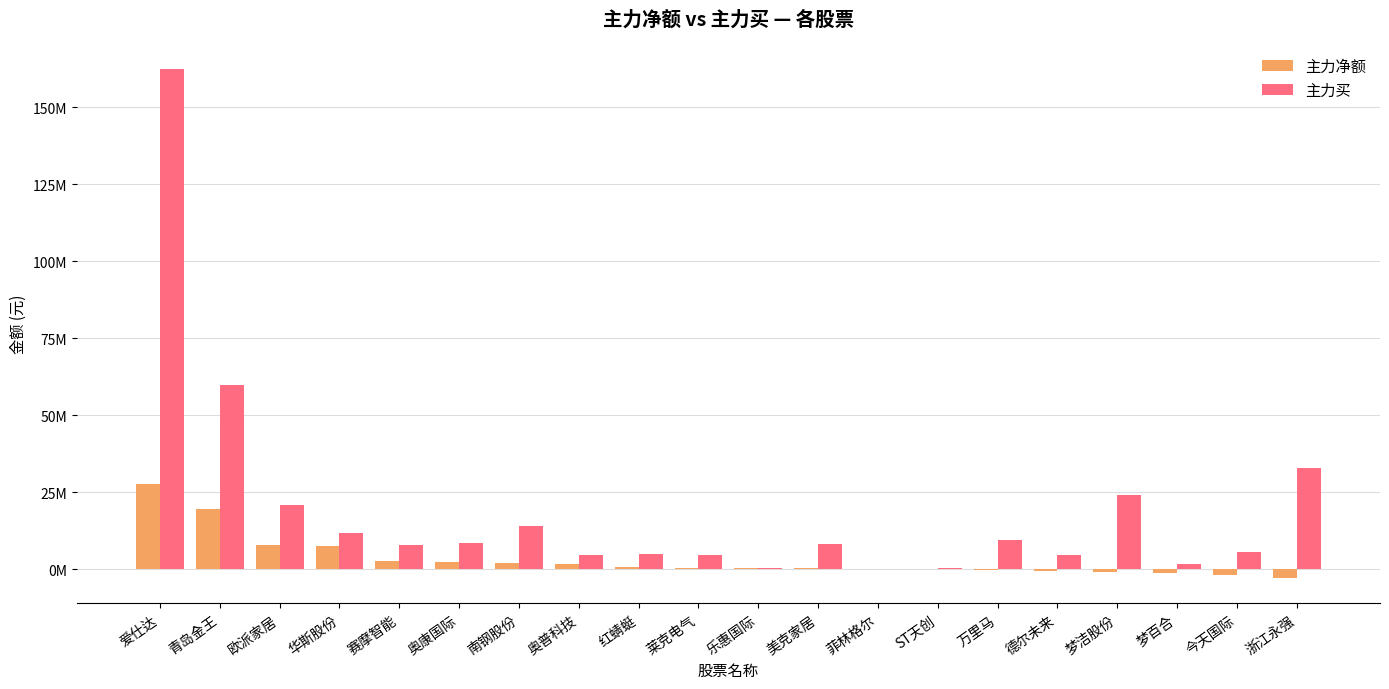

Rank the series by their maximum value, from lowest to highest.

主力净额, 主力买